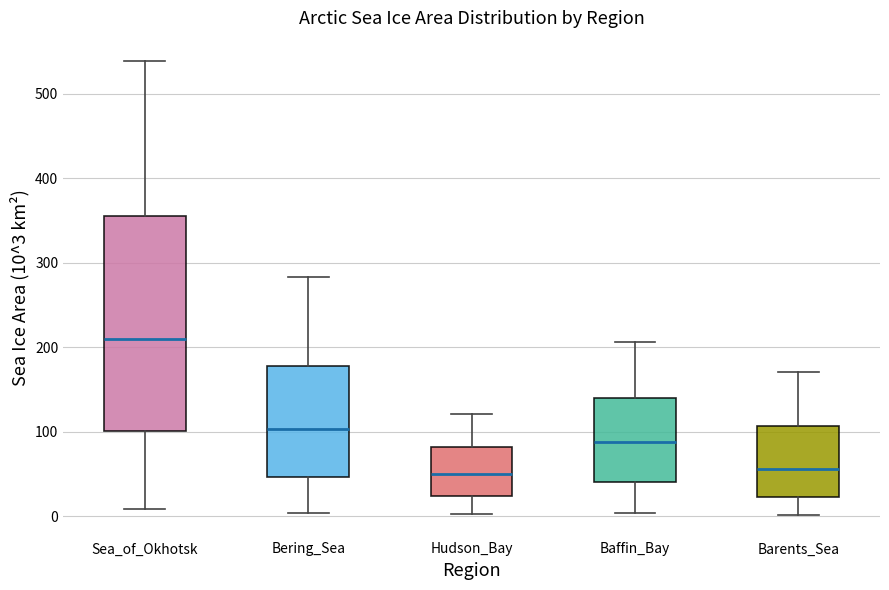

Reading left to right, transcribe this box plot: for each box, give where its median line is, the range the box spans, and where its two whiskers end, as read against the y-axis. The values are not printed on the chart, so give them approximately, as read against the axis.

Sea_of_Okhotsk: median 210, box 100 to 350, whiskers 10 to 540
Bering_Sea: median 100, box 50 to 180, whiskers 0 to 280
Hudson_Bay: median 50, box 20 to 80, whiskers 0 to 120
Baffin_Bay: median 90, box 40 to 140, whiskers 0 to 210
Barents_Sea: median 60, box 20 to 110, whiskers 0 to 170